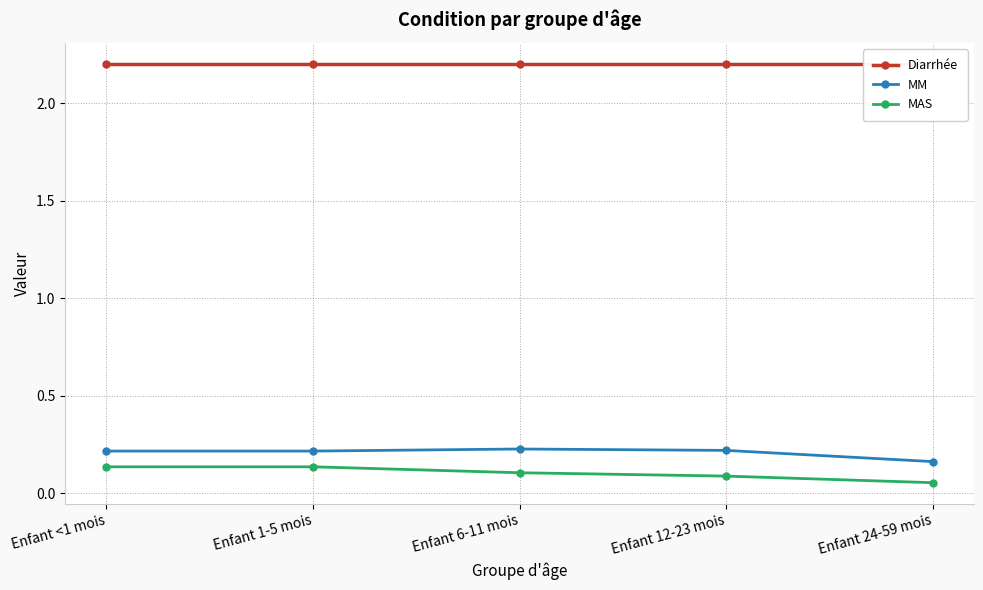

The value of Diarrhée at Enfant 12-23 mois is 0.6. True or false?

False